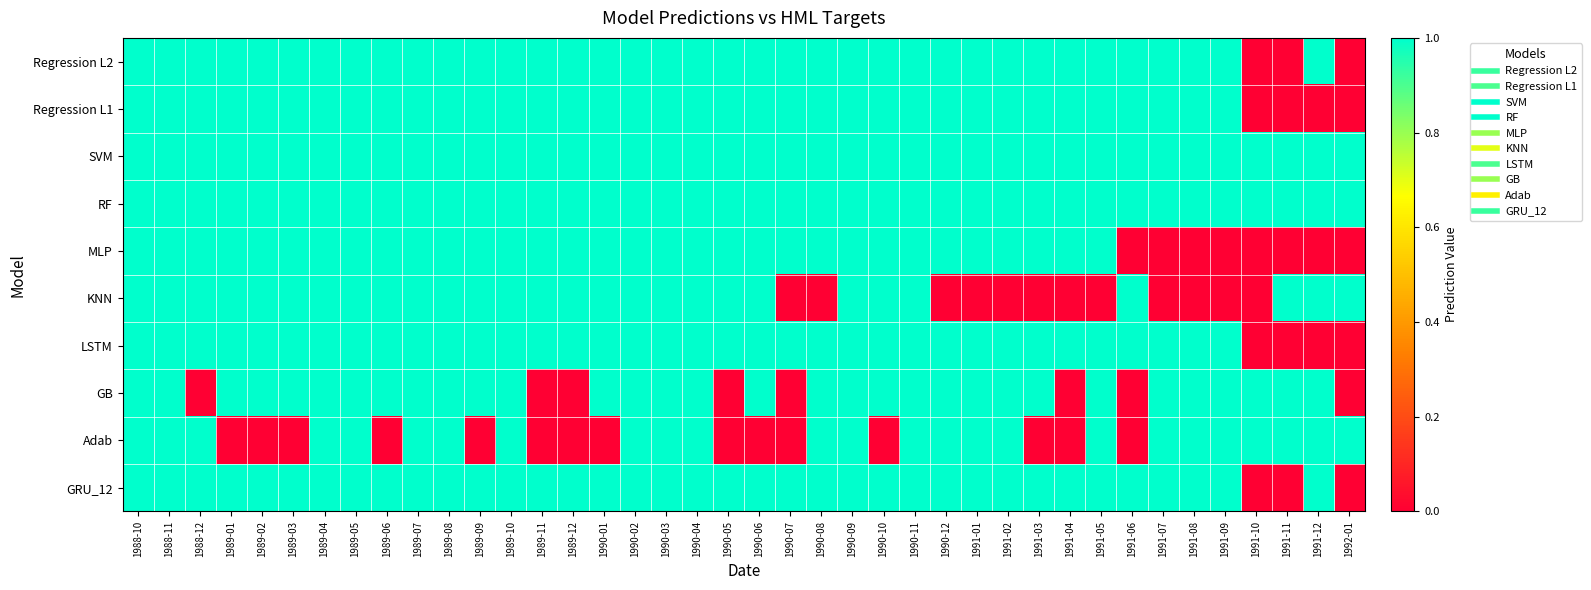

Which series has the largest range (max minus min)?

Regression L2